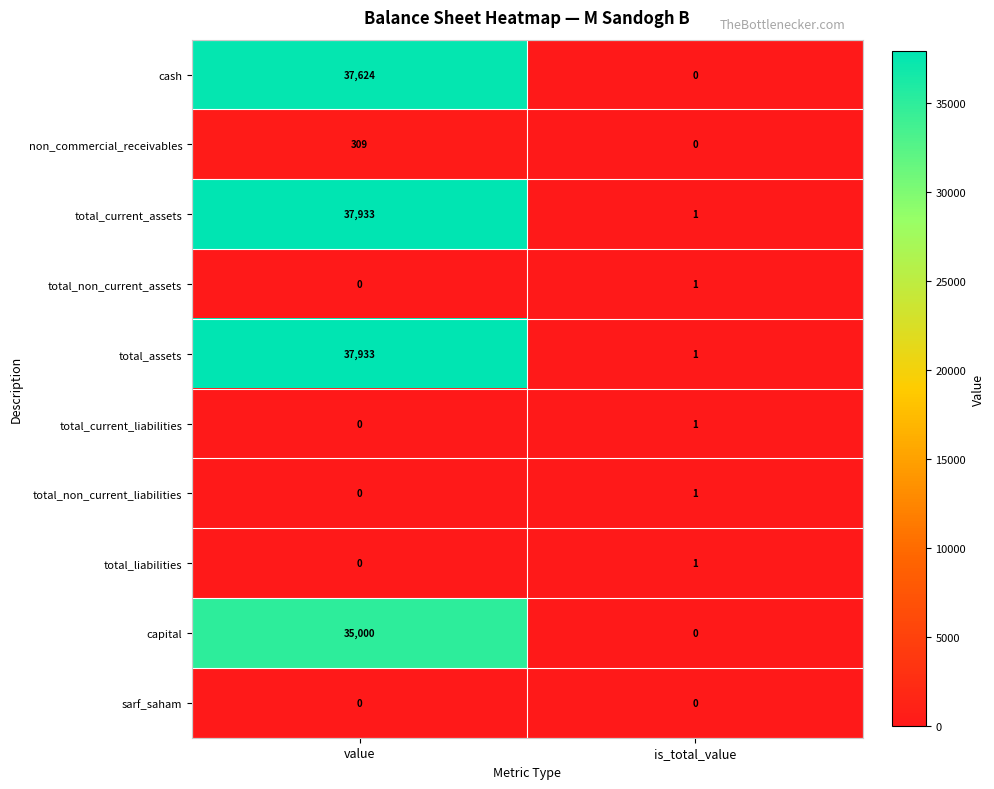

The total_non_current_assets series shows 1 at is_total_value. True or false?

True